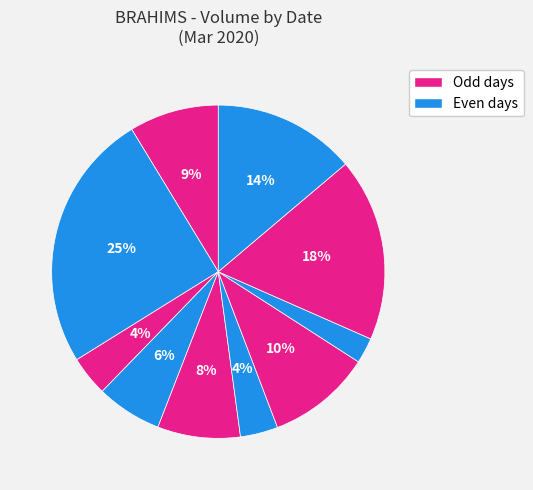

How many segments does this pie chart have?

10